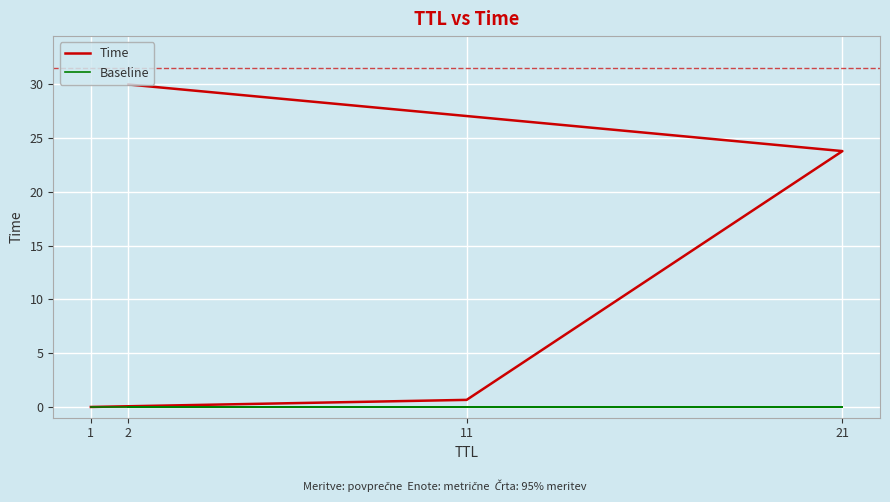

What is the total value across all series at 2?

30.0